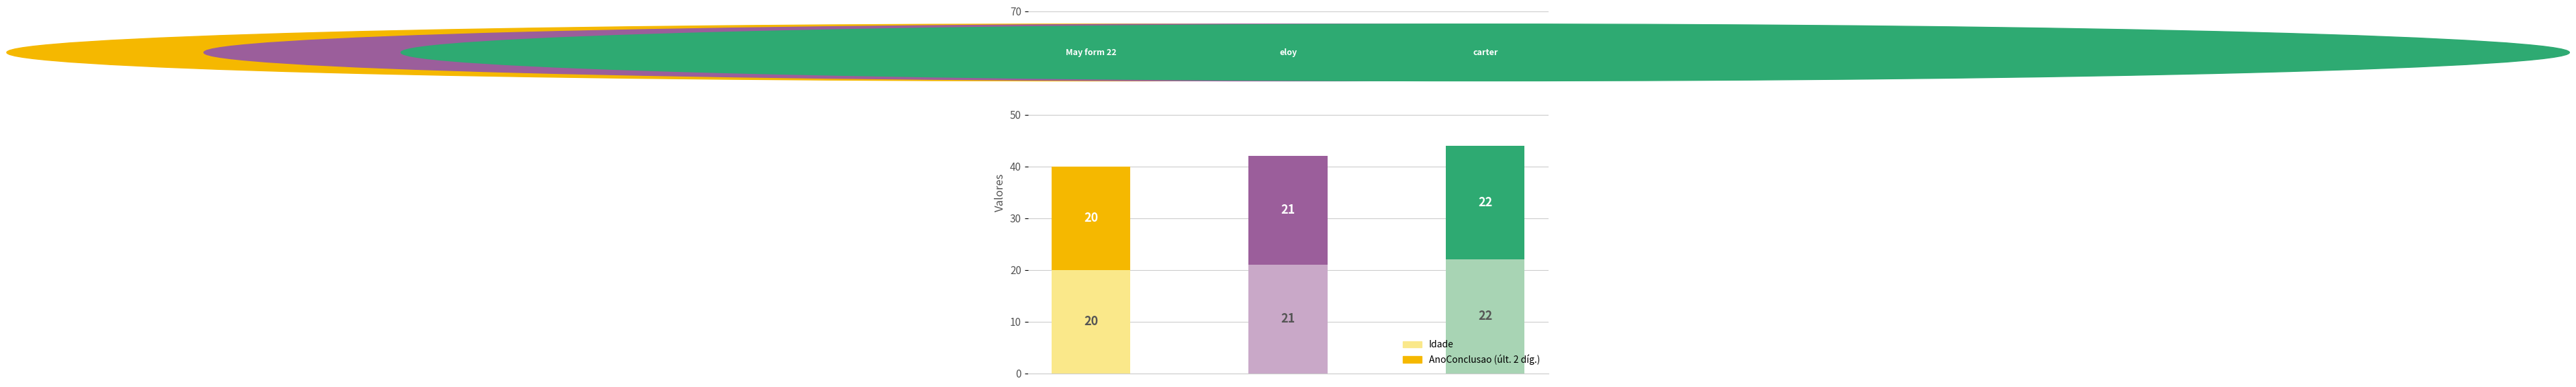

Reading left to right, what are the values for Idade?

20	21	22